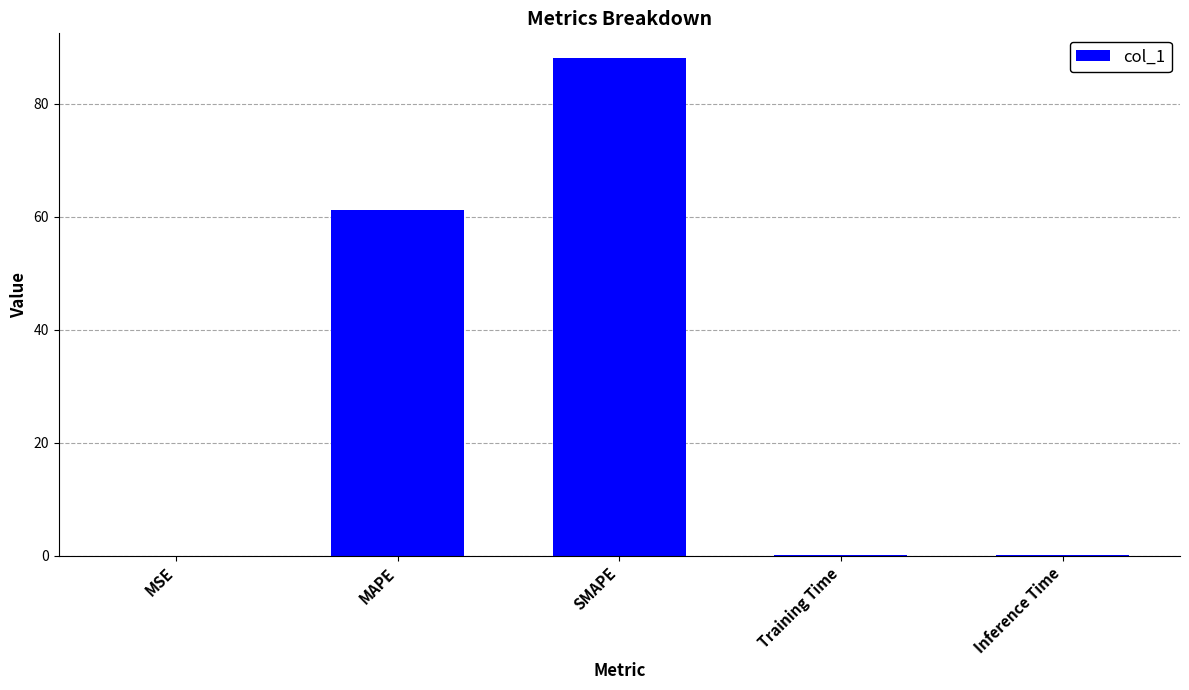

What is the maximum value shown in the chart?

88.1